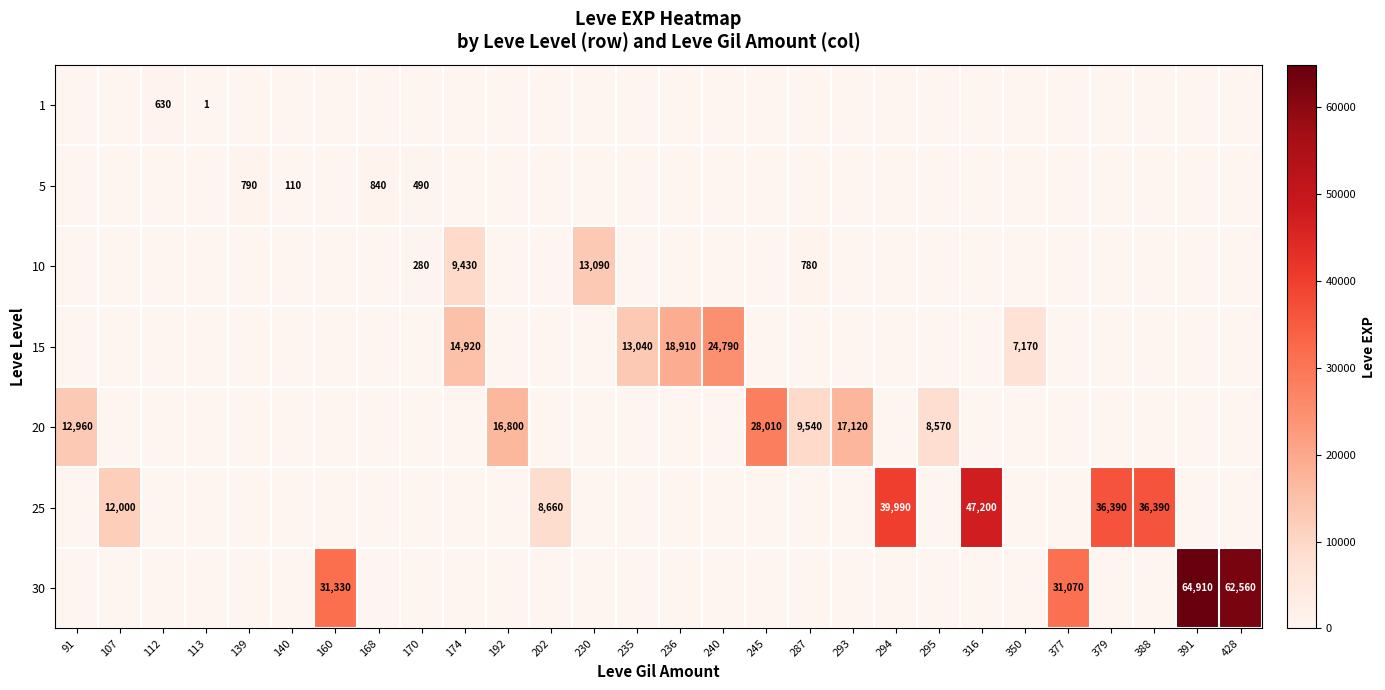

The 25 series shows 15706 at 294. True or false?

False